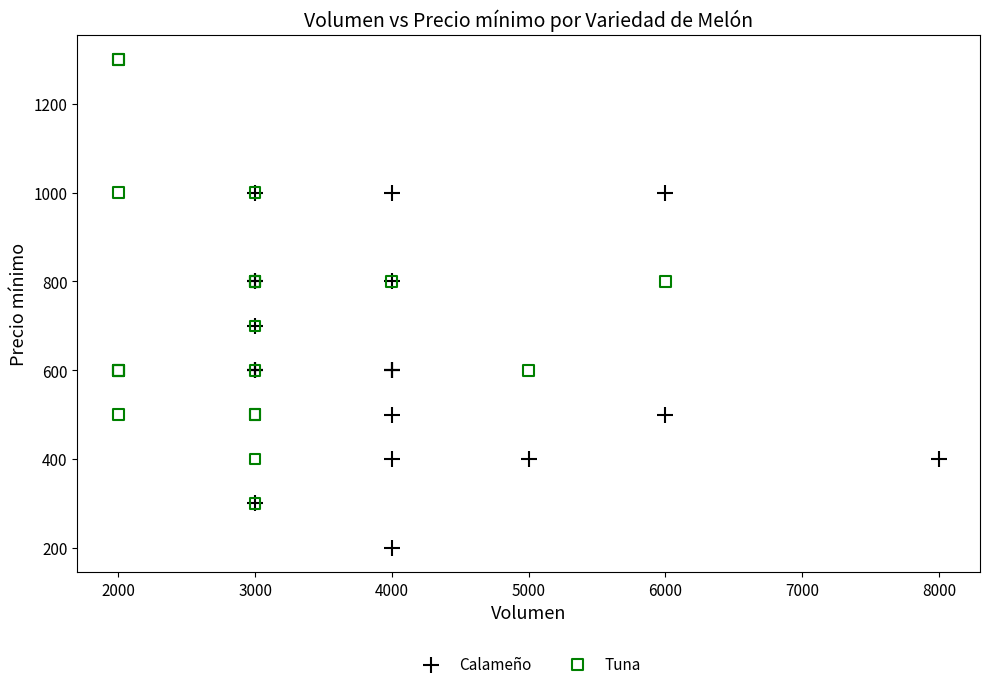

Which series contains the lowest Y value?

Calameño